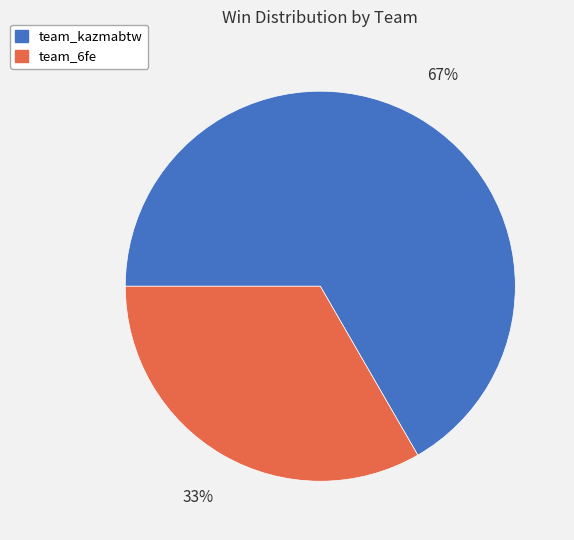

Count the number of slices in the pie.

2